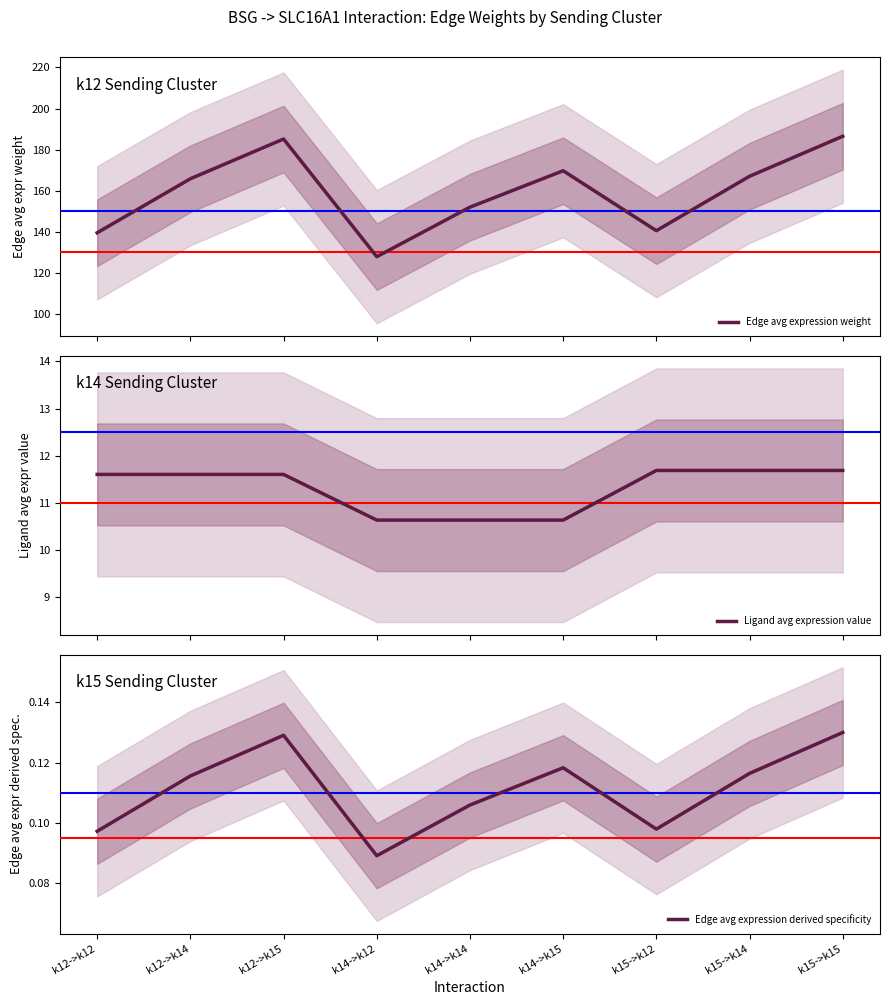

True or false: Ligand avg expression value has a value of 5.2 at k12->k14.

False